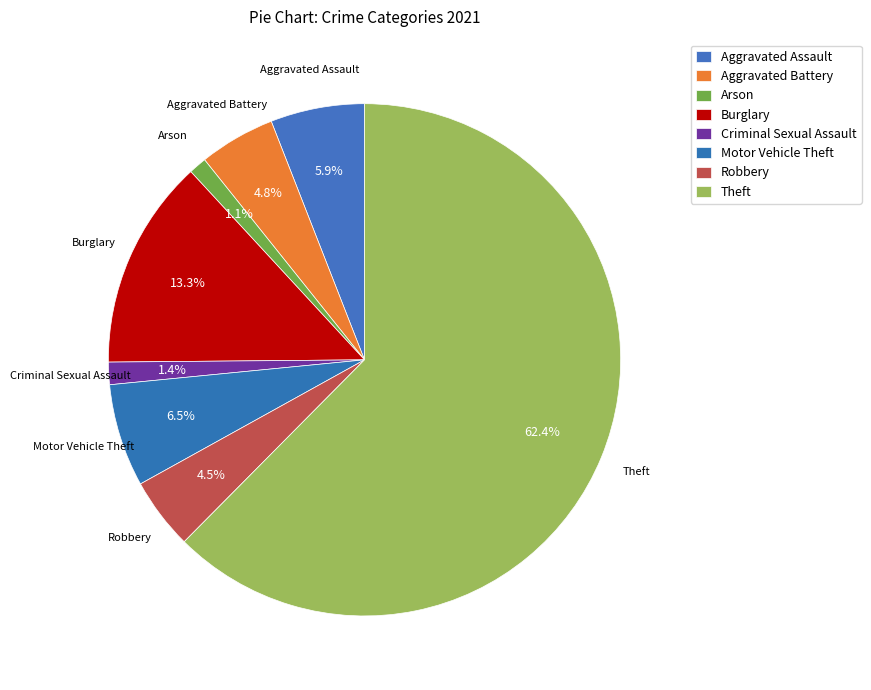

How much of the chart is everything except Motor Vehicle Theft?

93.5%